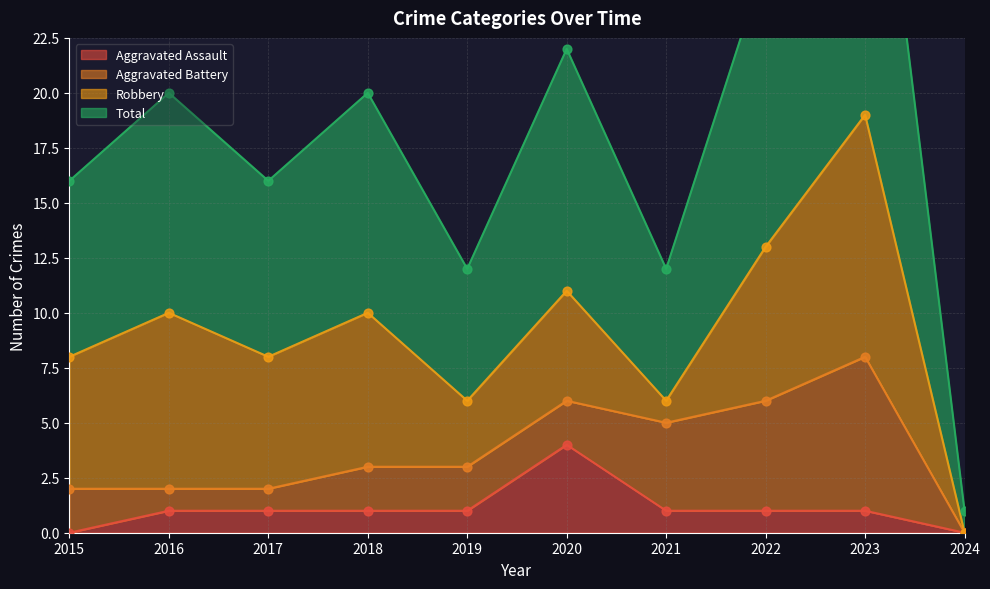

At which category is the sum across all series the highest?

2023